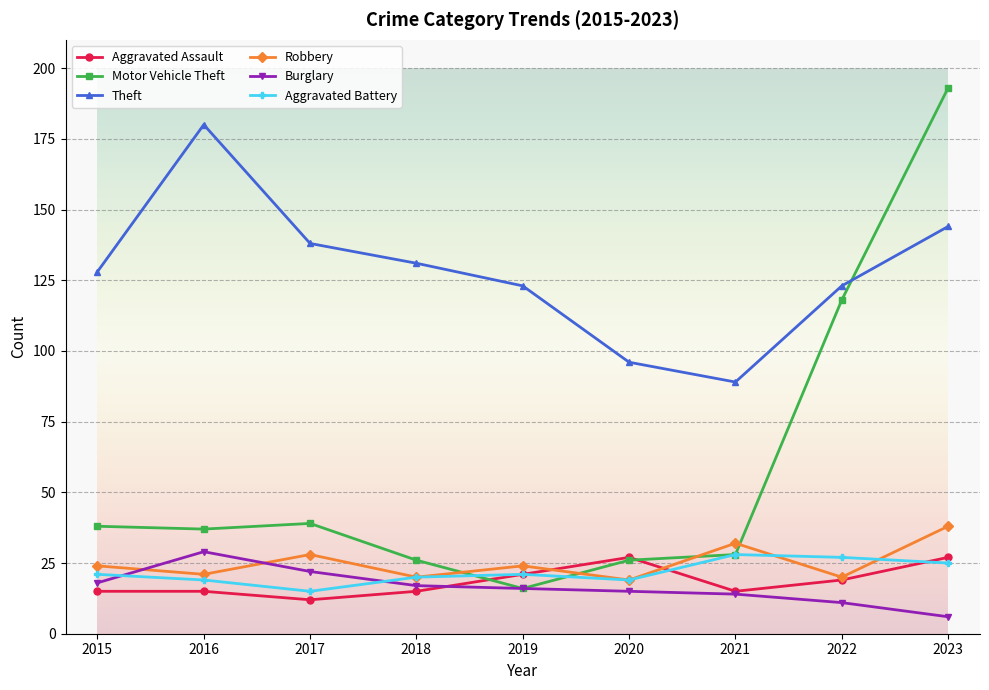

How many times do Motor Vehicle Theft and Aggravated Assault cross each other?

2